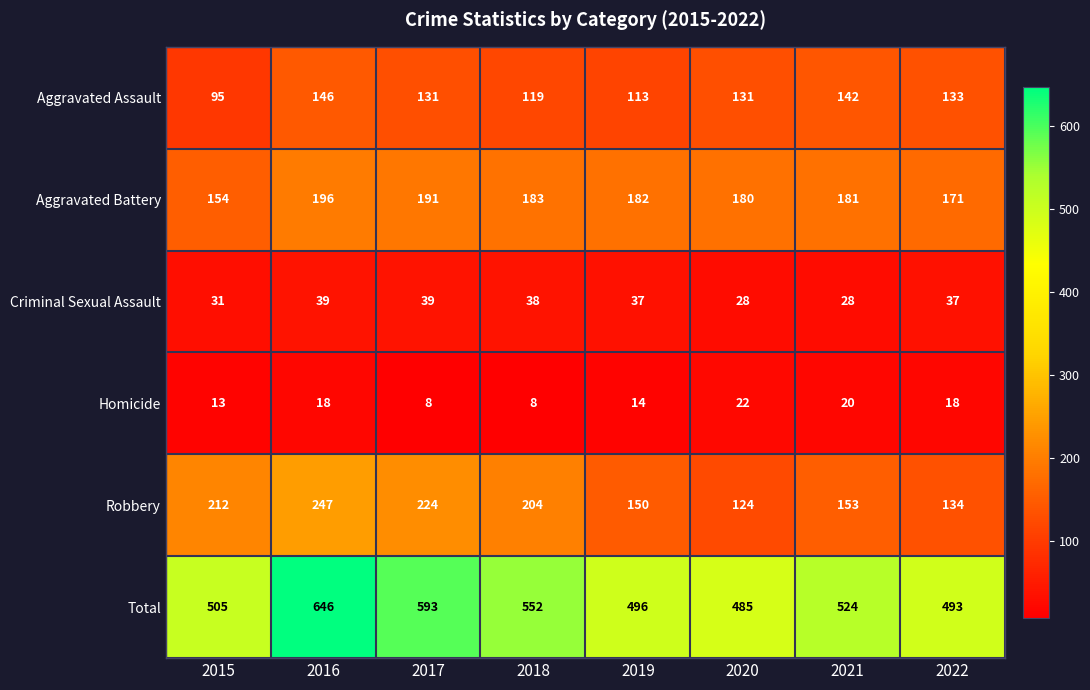

Where is Aggravated Assault nearest to the value 120?

2018